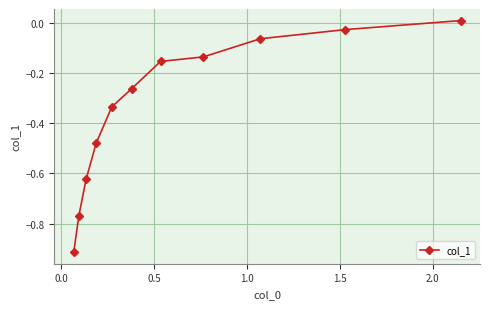

What is the sum of all values?

-3.8